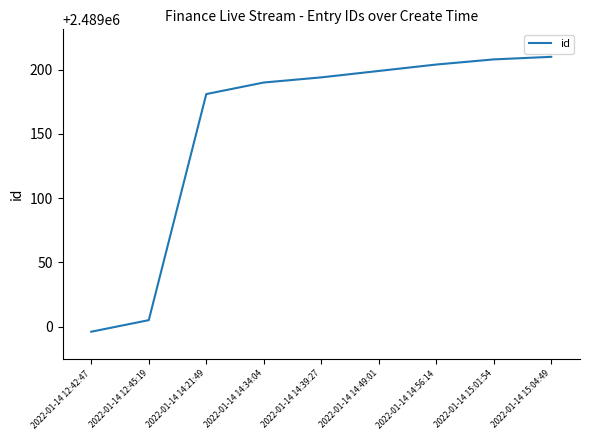

What is the minimum value shown in the chart?

2488996